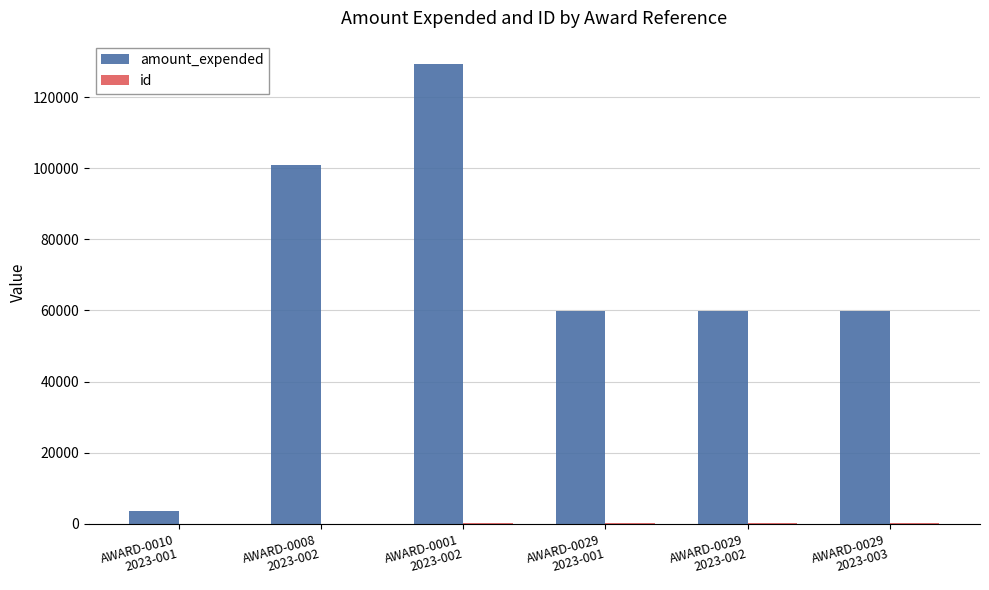

The amount_expended series shows 59942 at AWARD-0029
2023-003. True or false?

True